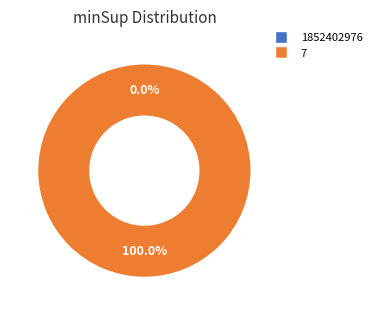

To the nearest percent, what is the difference between the 1852402976 and 7 slice percentages?

100%